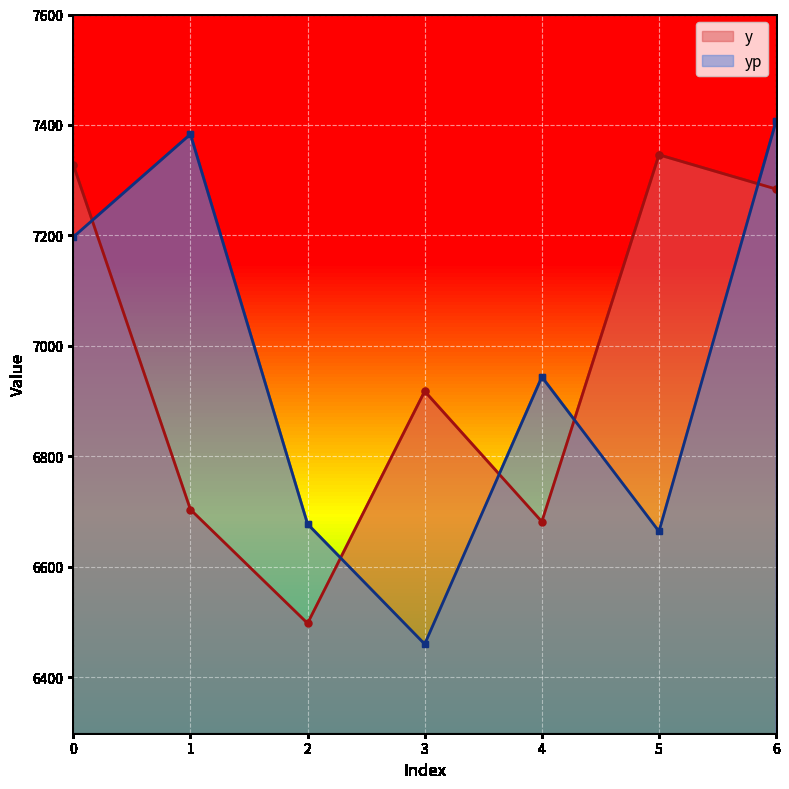

What is the spread (max minus min) of values at 1?

679.2